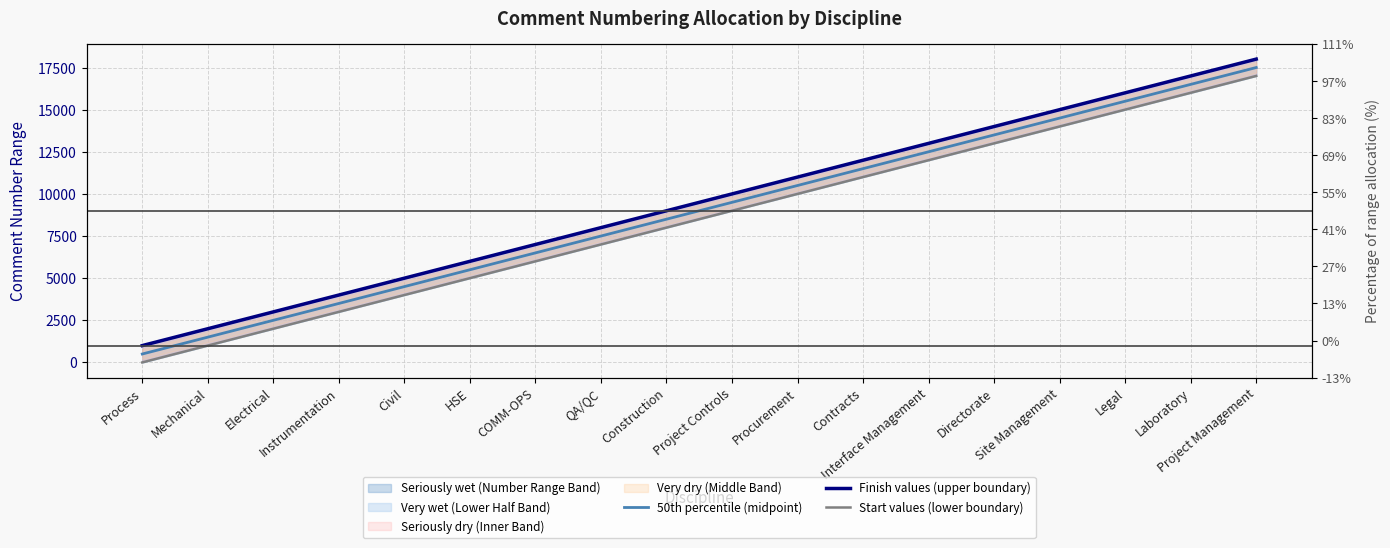

Which has a higher value, Directorate or Legal?

Legal